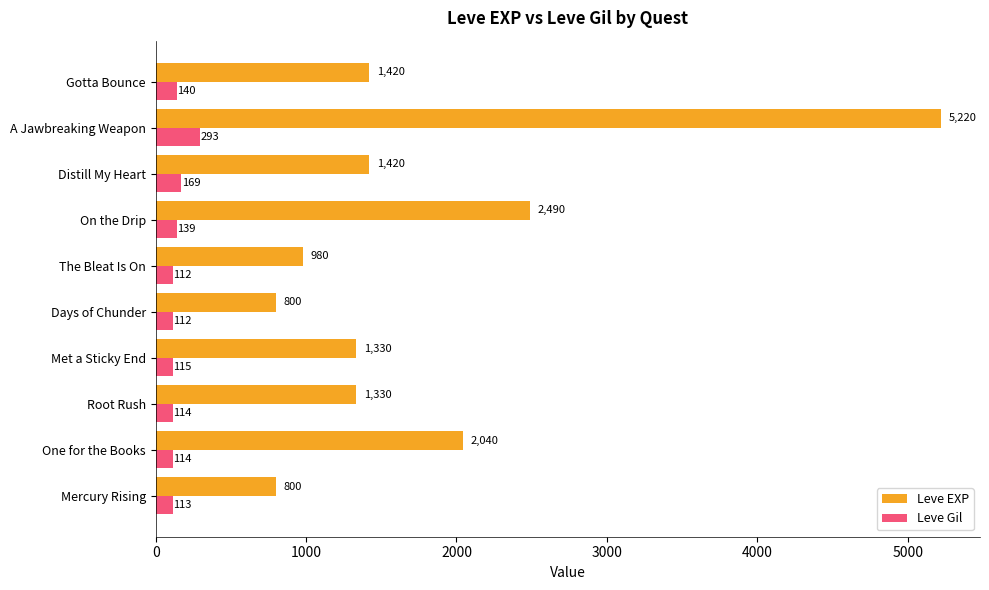

At which label is Leve Gil closest to 202?

Distill My Heart